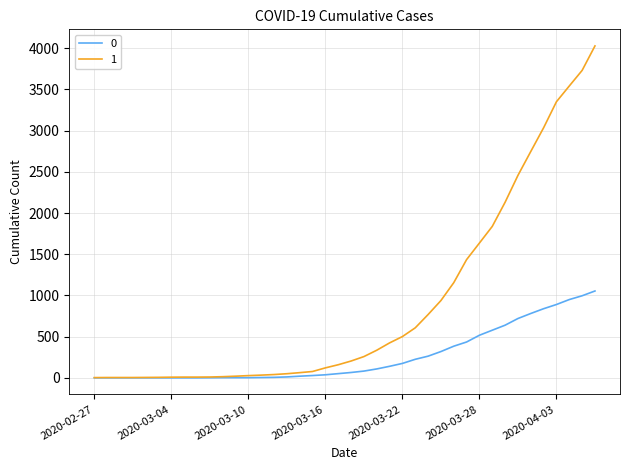

Rank the series by their average value, from highest to lowest.

1, 0